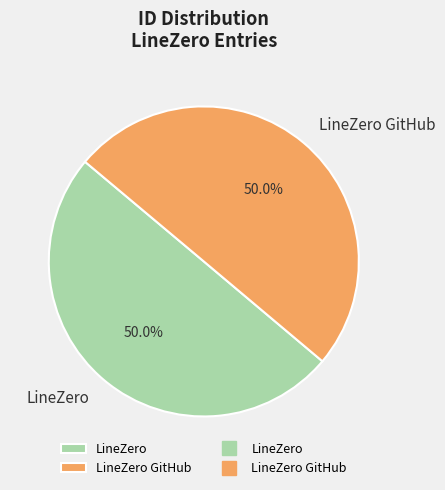

True or false: LineZero GitHub accounts for 50% of the total.

True